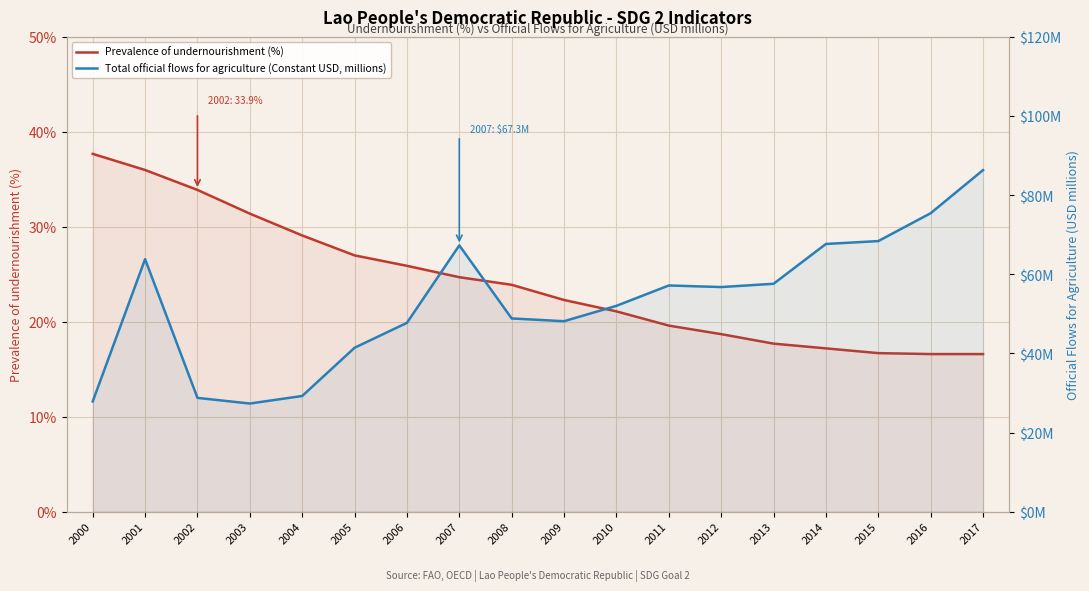

What is the difference between the maximum and second lowest values in the Total official flows for agriculture (Constant USD, millions) series?

58.5